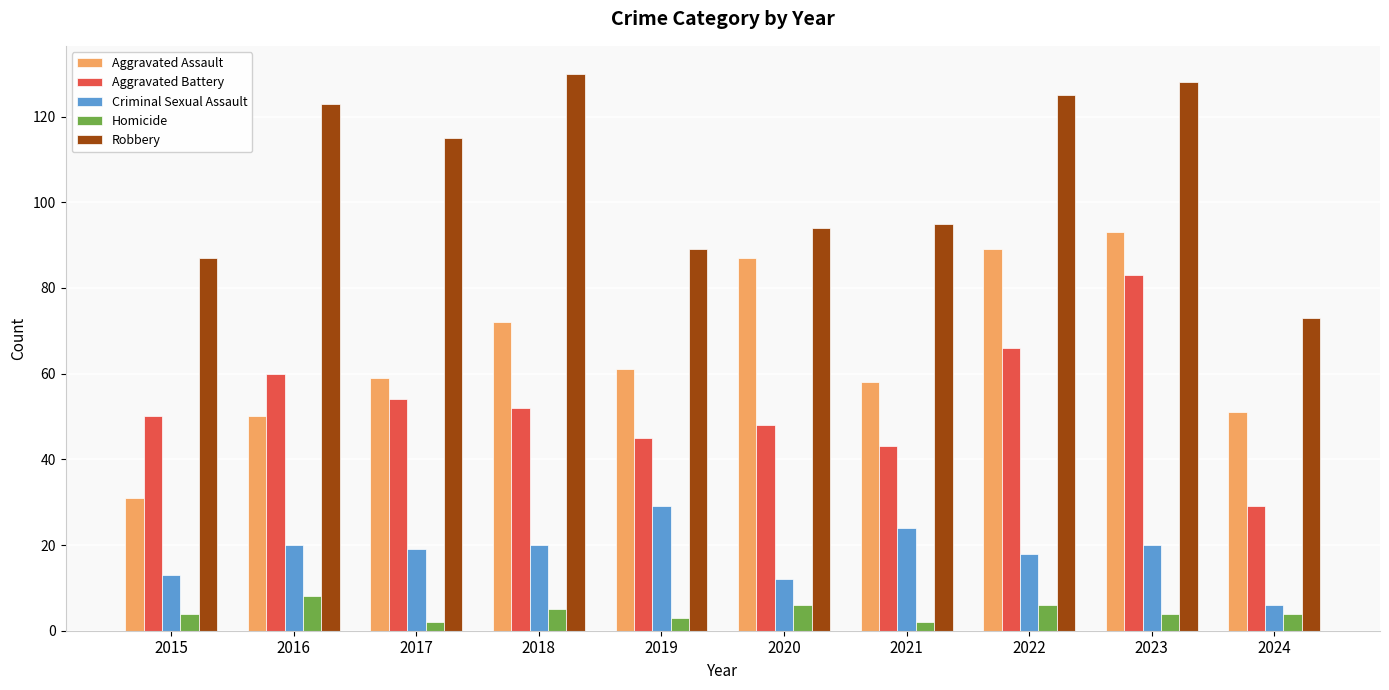

How many bars are there in each group?

5